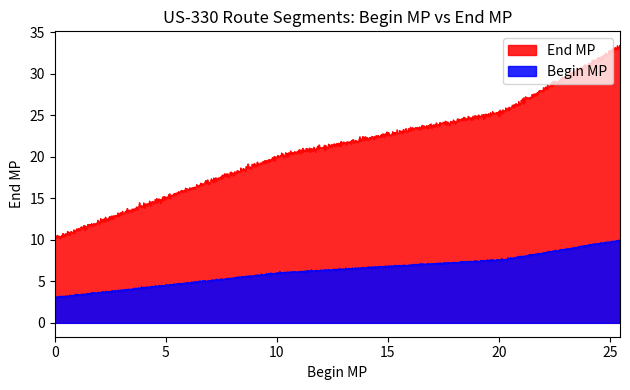

True or false: the data has more than 2 interior local peaks.

False